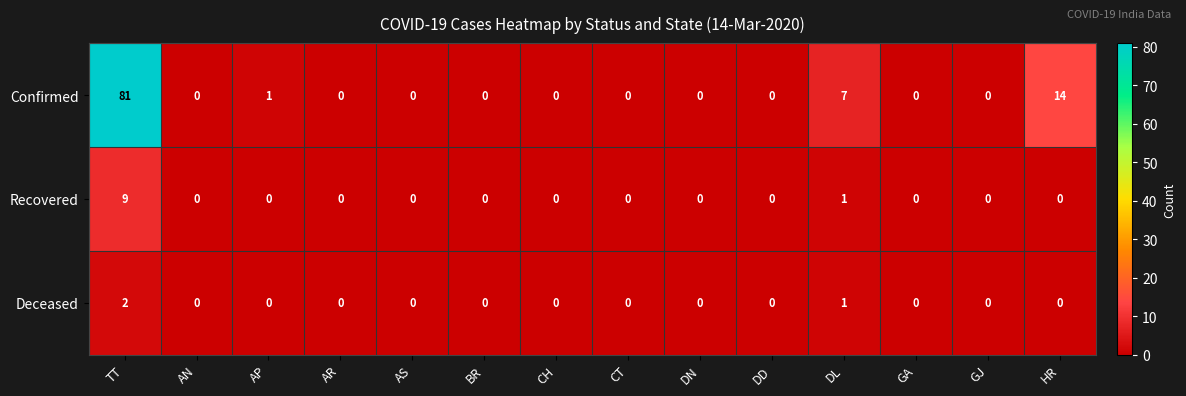

At which category is the sum across all series the highest?

TT